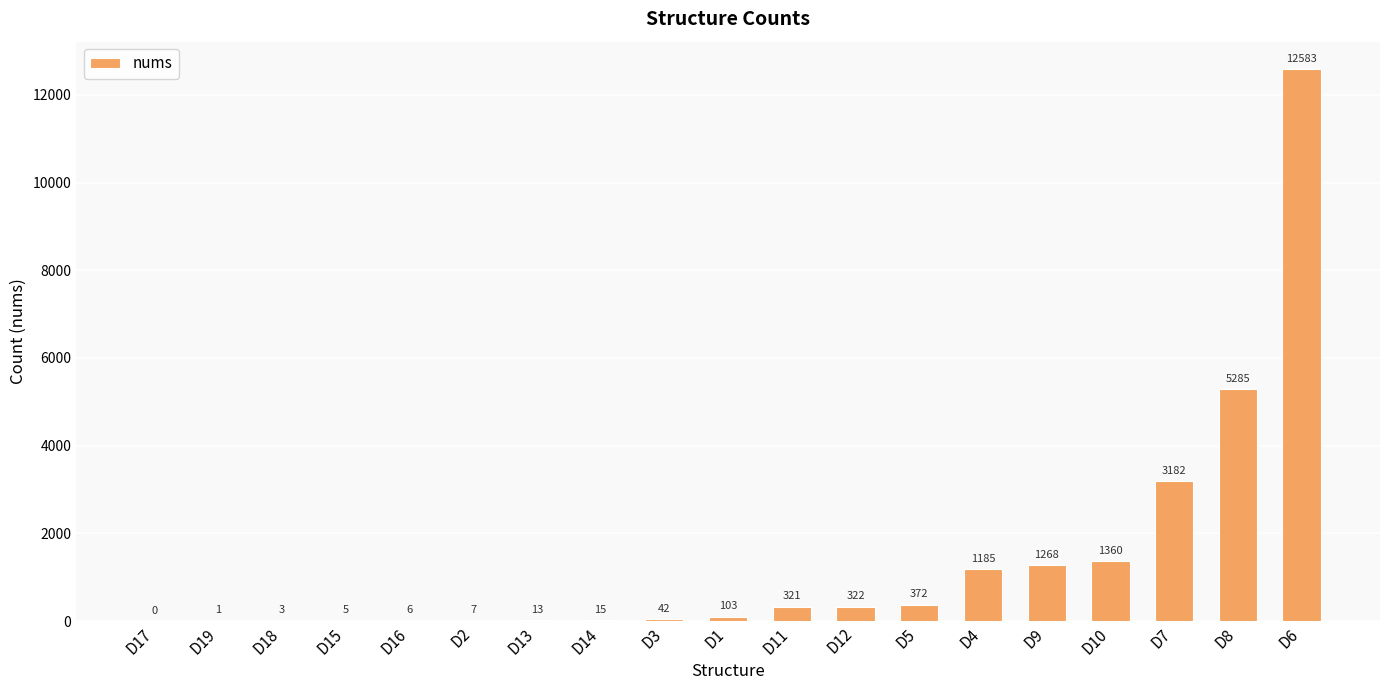

The value at D10 is 2172. True or false?

False